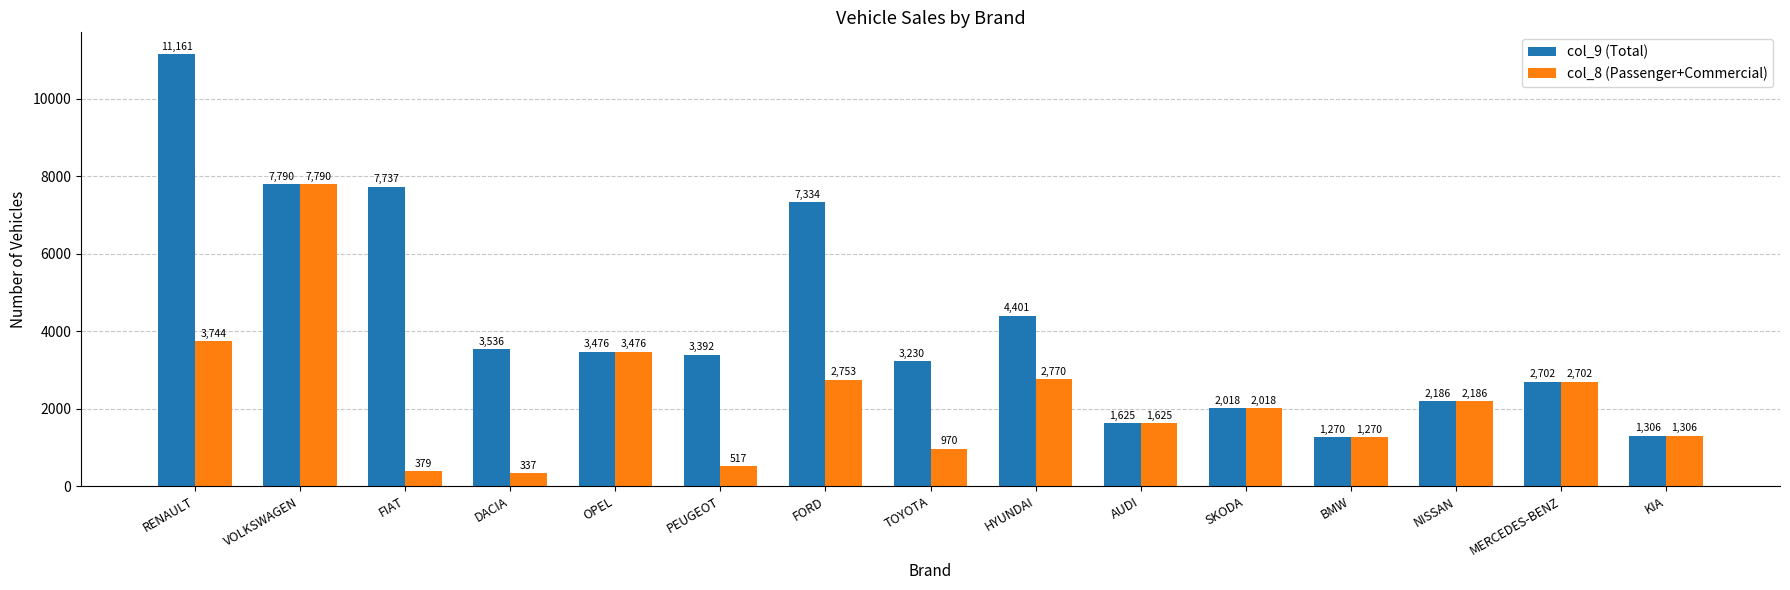

At which label does col_8 (Passenger+Commercial) first exceed 2018?

RENAULT